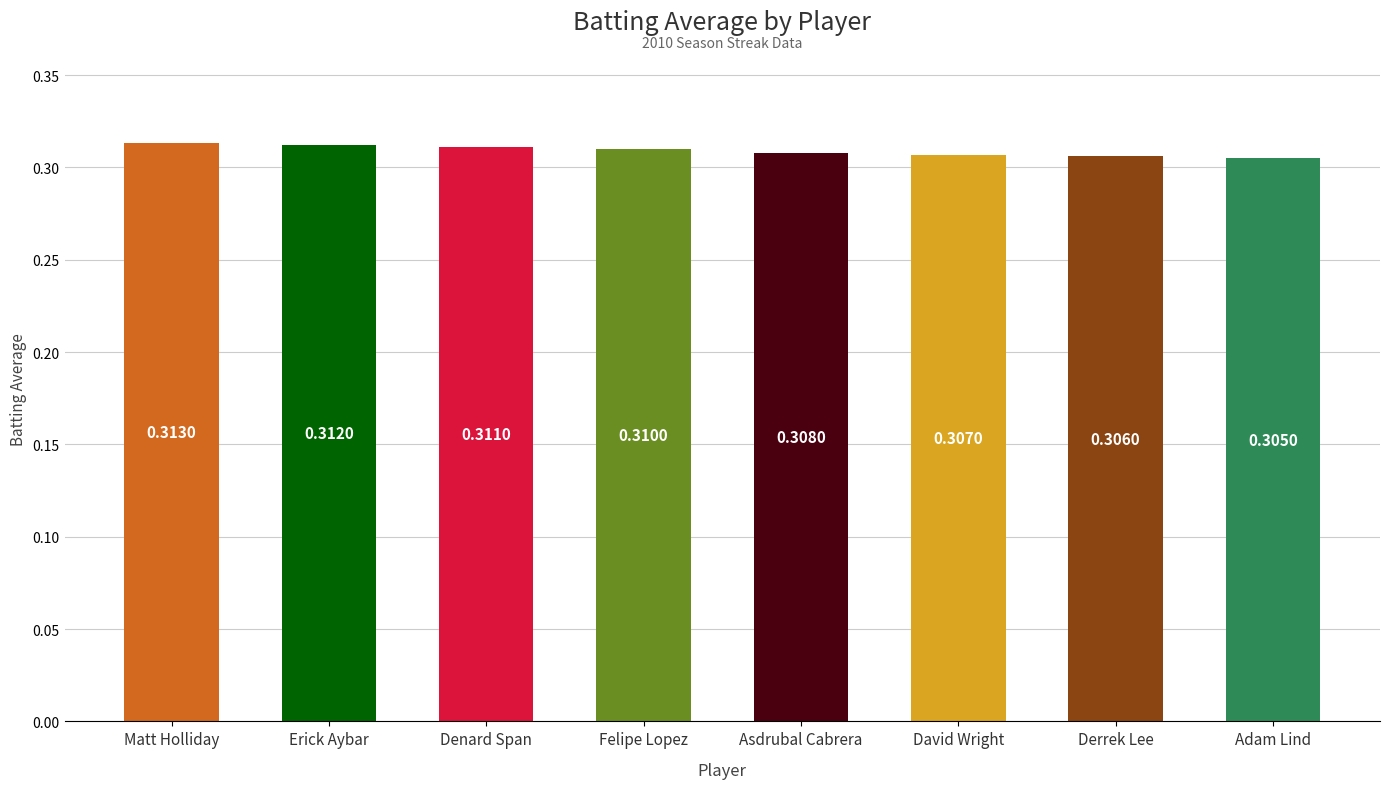

Does the chart contain stacked bars?

No